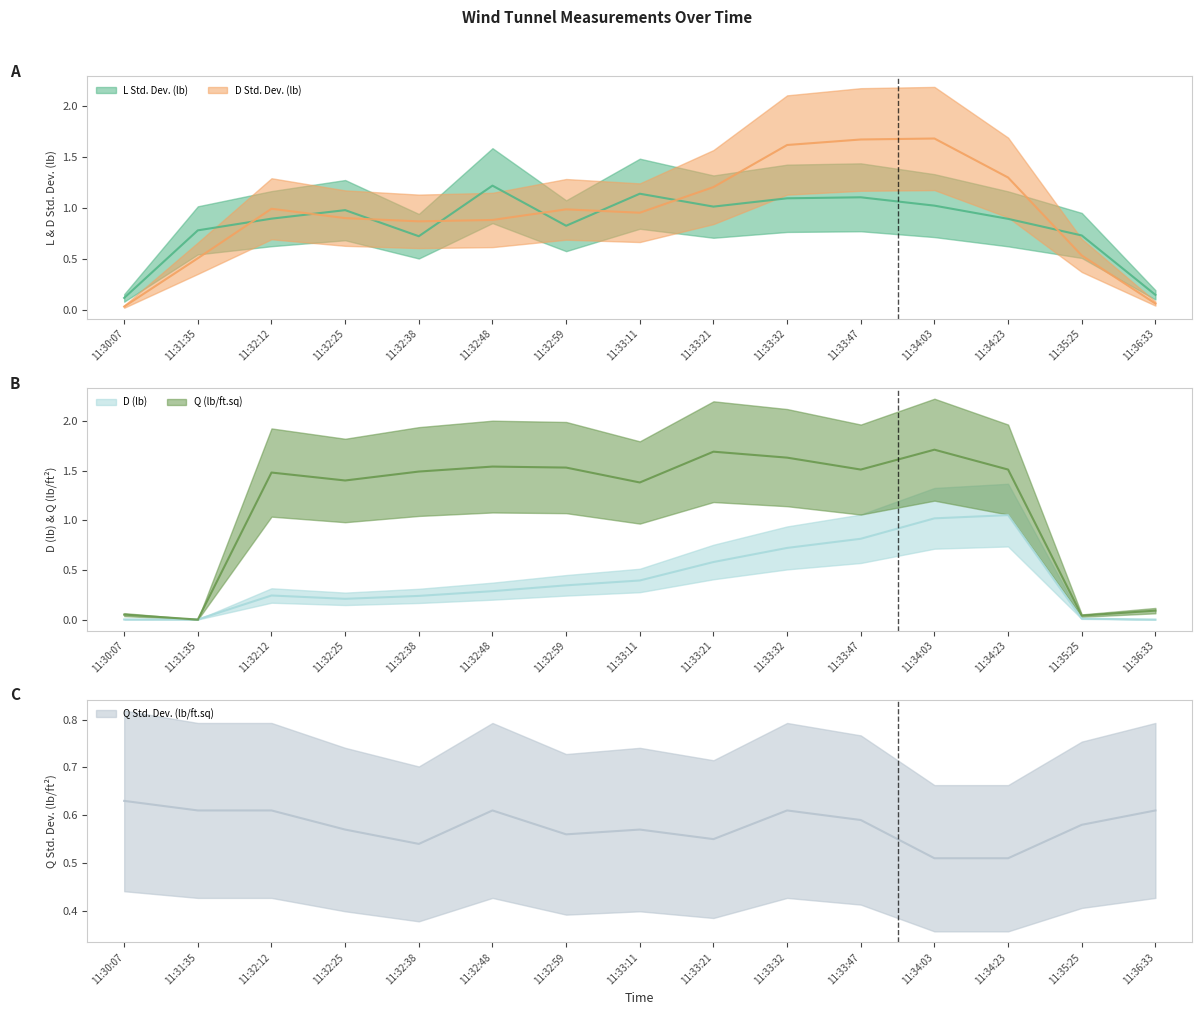

The value of D (lb) (center) at 11:33:21 is 0.6. True or false?

True